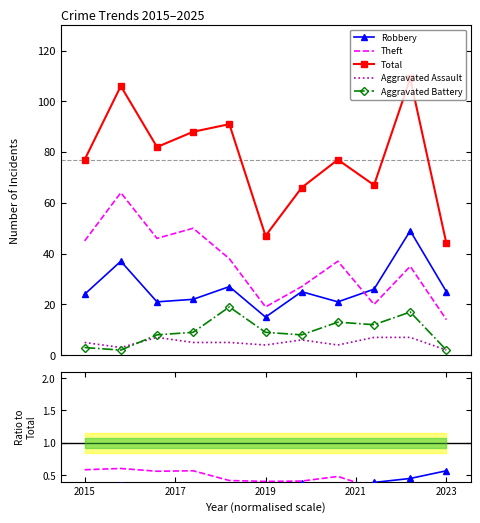

Does the chart have visible grid lines?

No